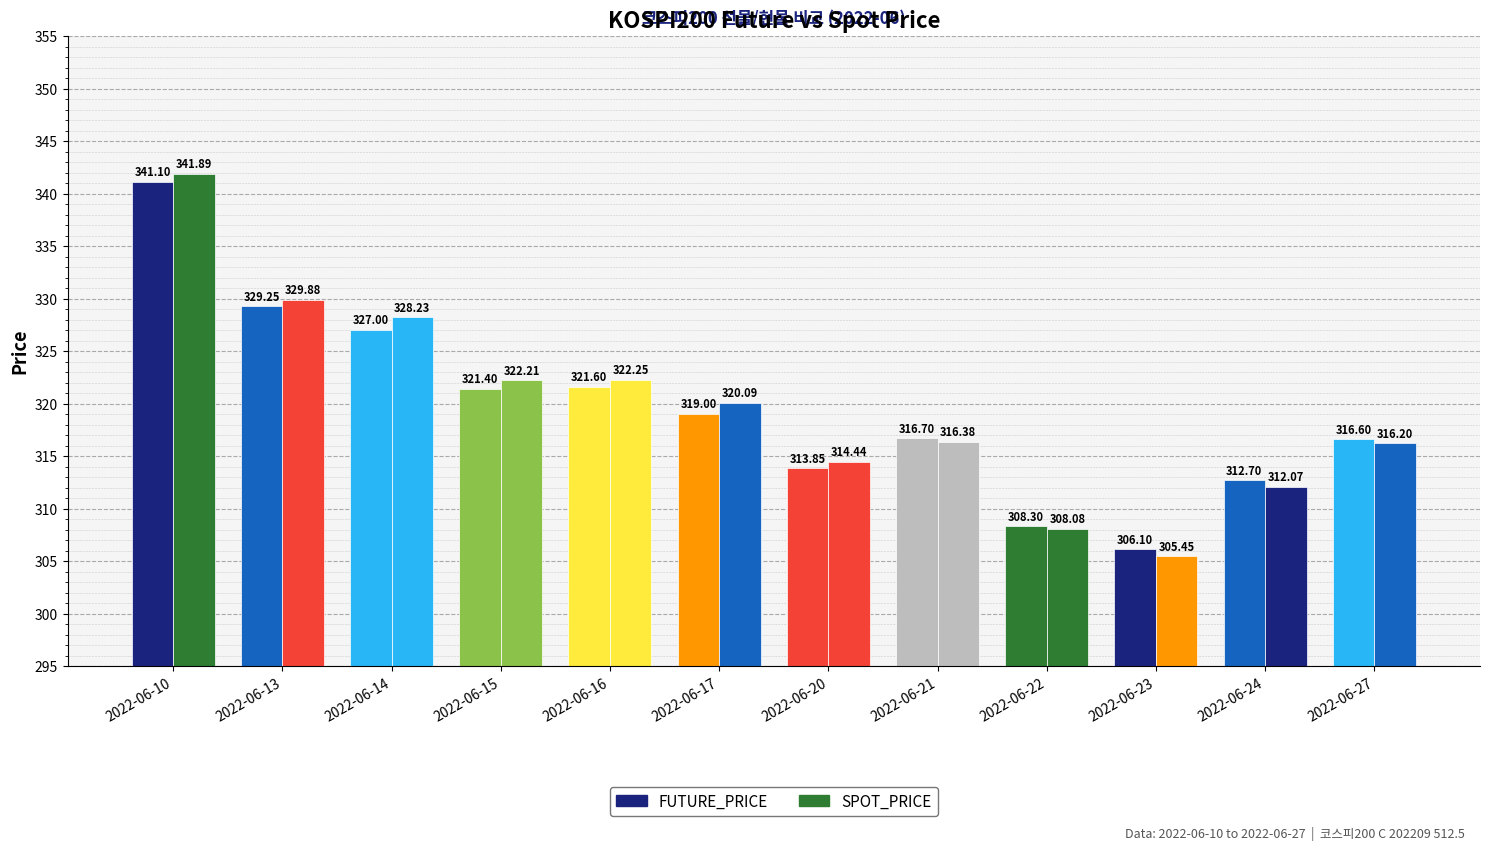

How many data points does each series have?

12